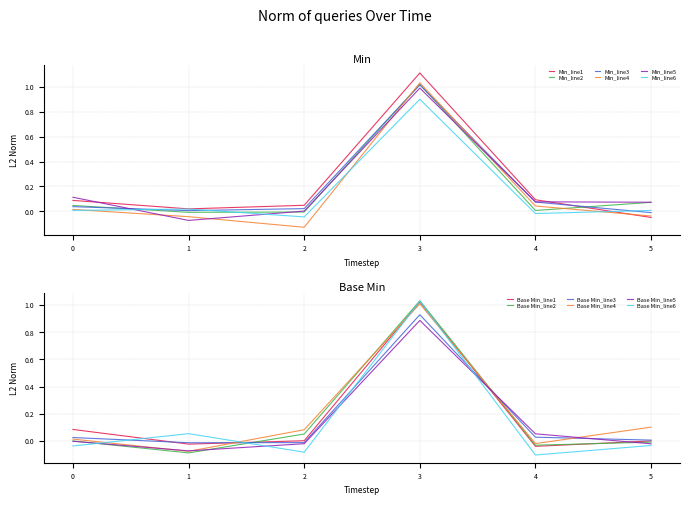

True or false: Min has a value of 0.0 at Extension.

False